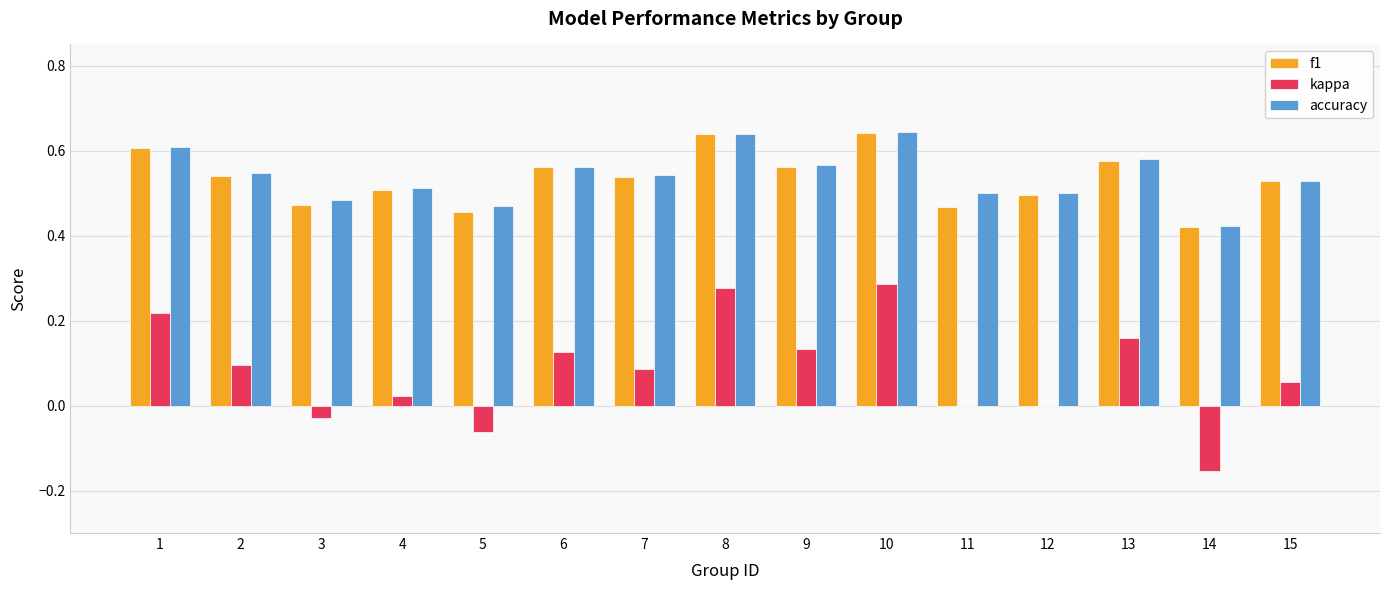

Is the value of f1 at 5 greater than the value of accuracy at 9?

No